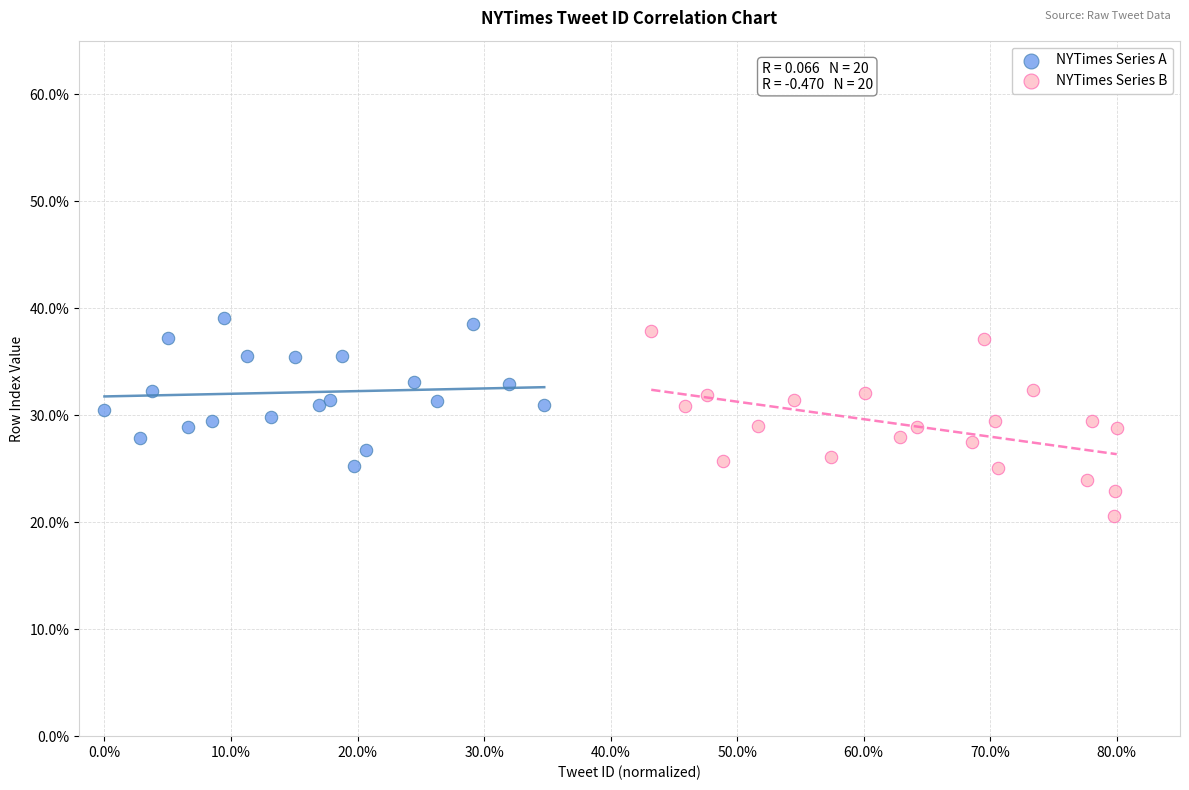

Which series reaches the minimum Y coordinate?

NYTimes Series B